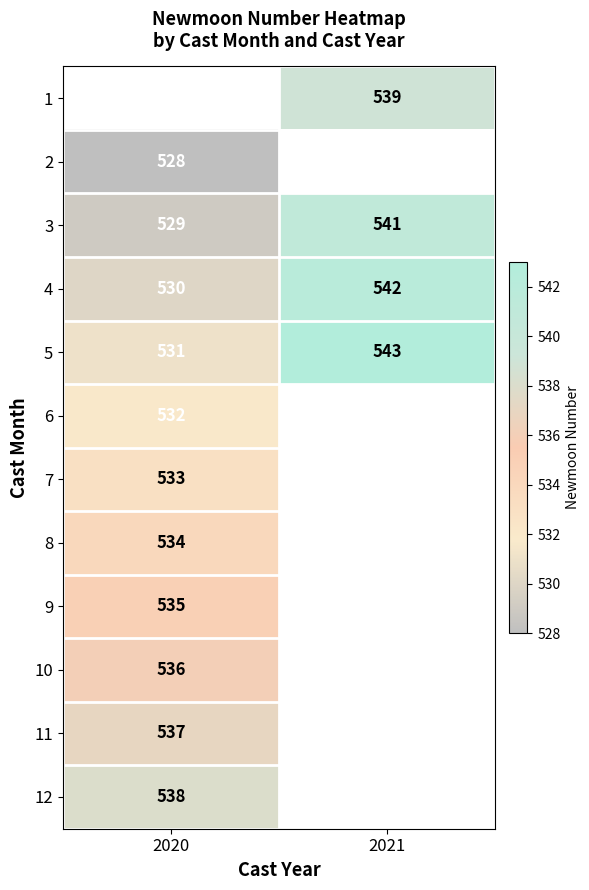

What is the difference between the maximum and minimum values in the 4 series?

12